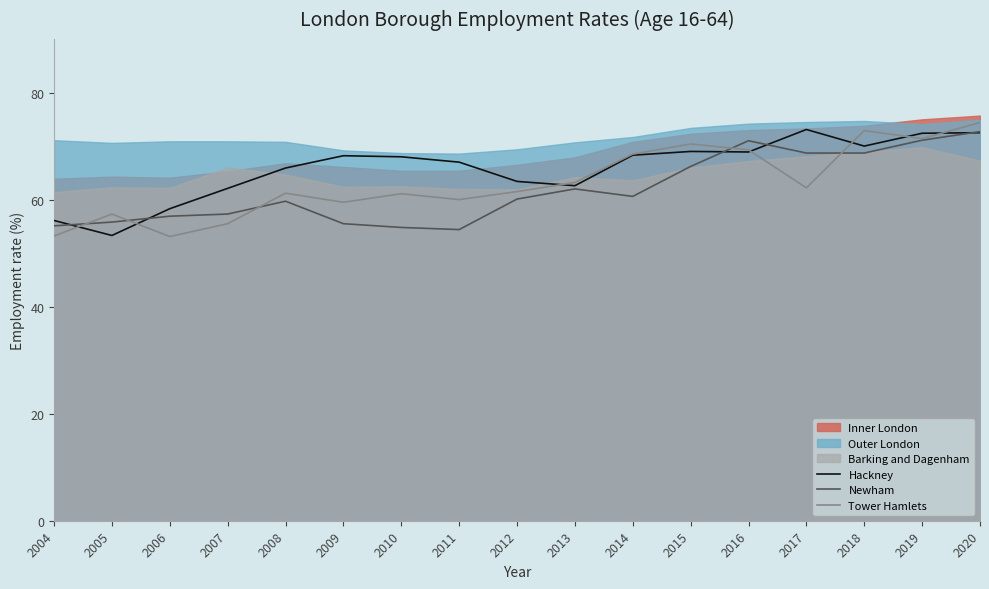

What is the difference between the maximum and minimum values in the Tower Hamlets series?

21.3